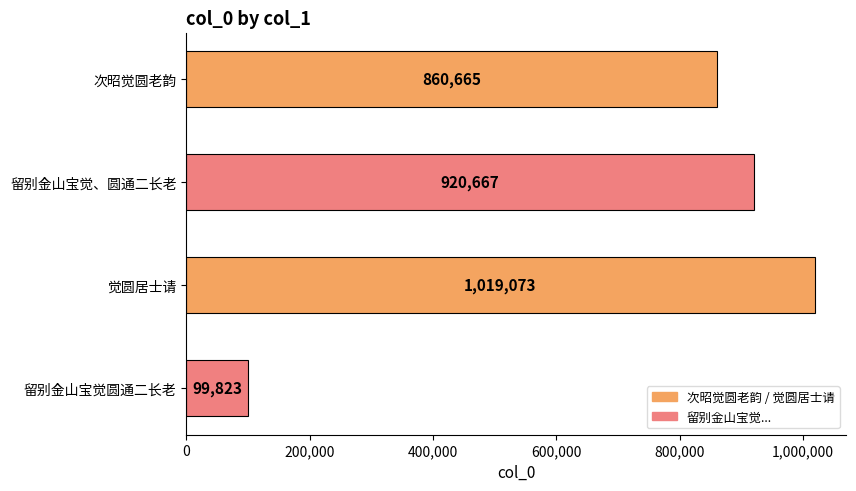

What is the value of the 1st bar from the top?

860665